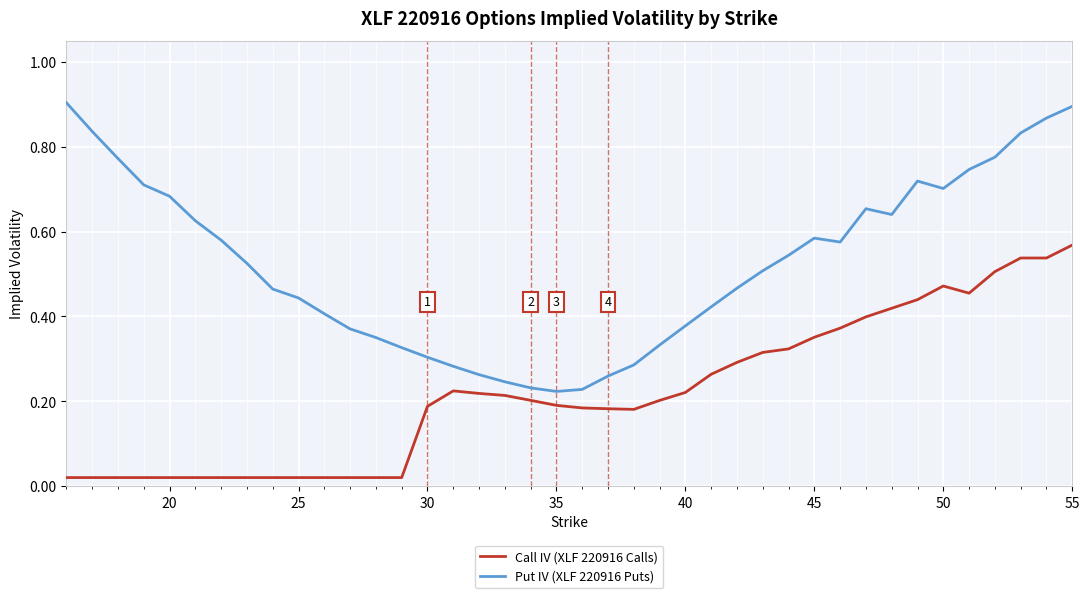

List the series in order of their peak value, lowest first.

Call IV (XLF 220916 Calls), Put IV (XLF 220916 Puts)